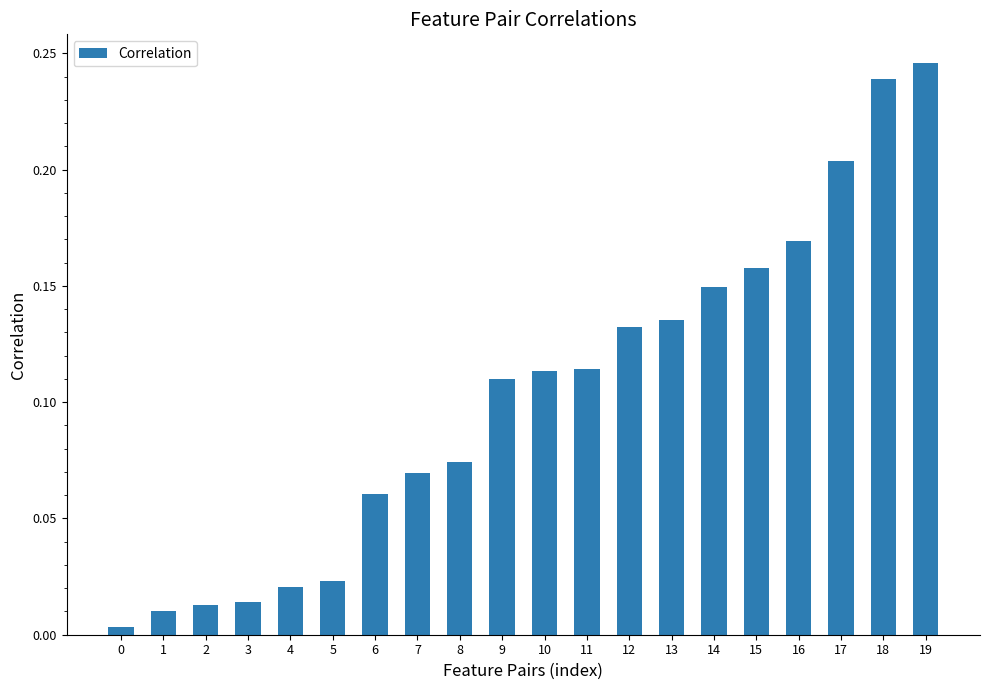

Is it true that the value at 11 is 0.0?

False